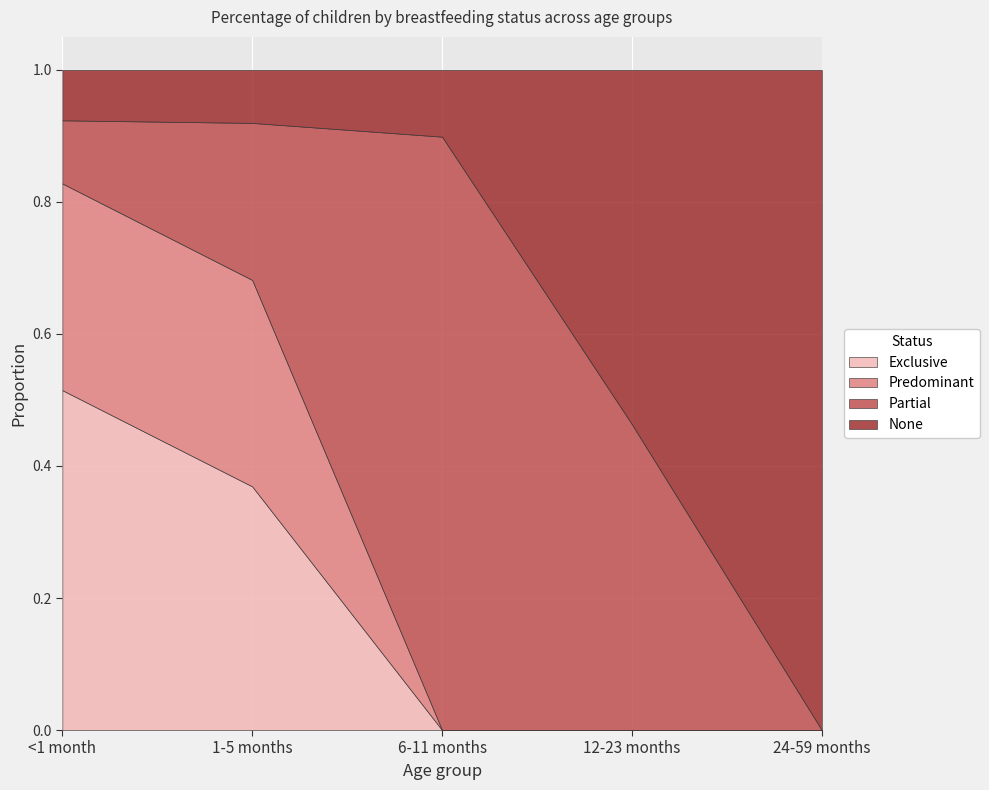

True or false: None has more than 0 interior local peaks.

False